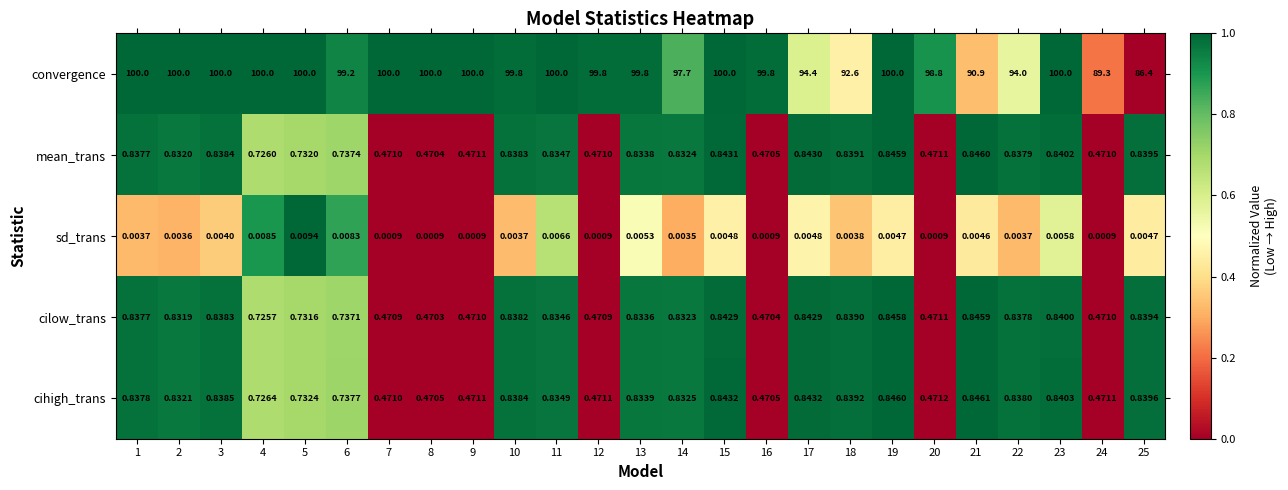

At which category is the sum across all series the highest?

19